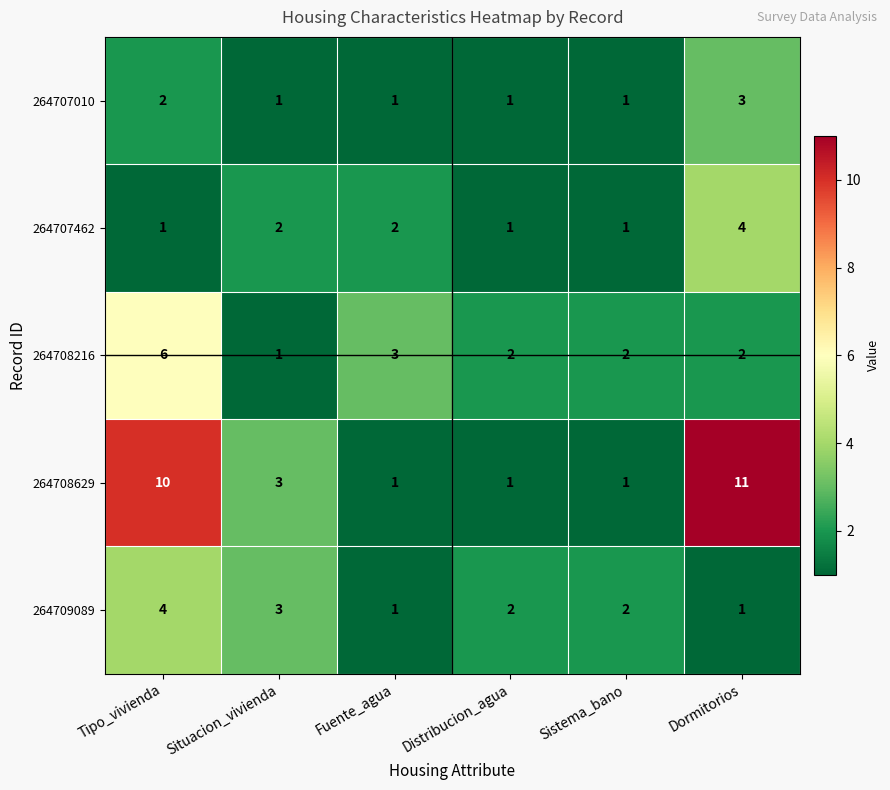

At which label does 264707462 reach its peak?

Dormitorios